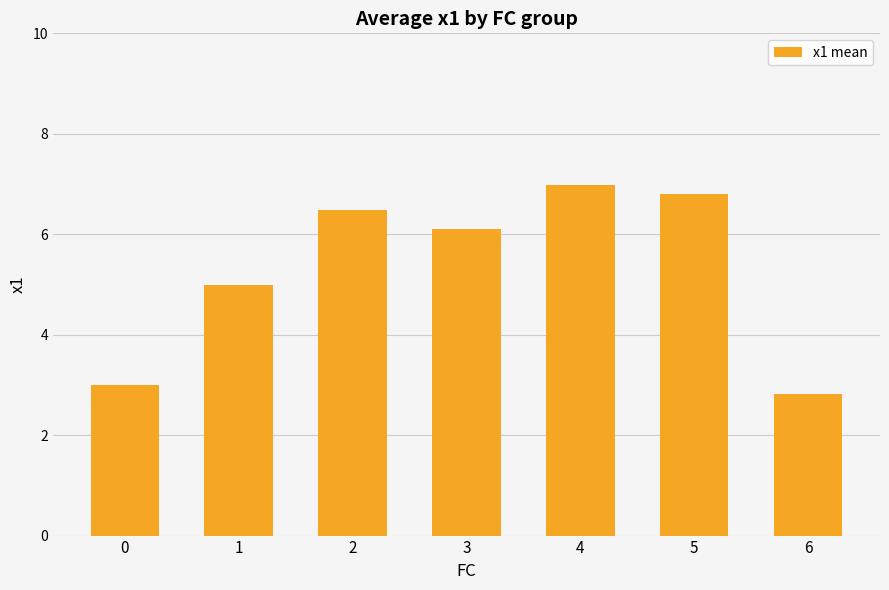

At which category does the chart reach its minimum across all series?

6